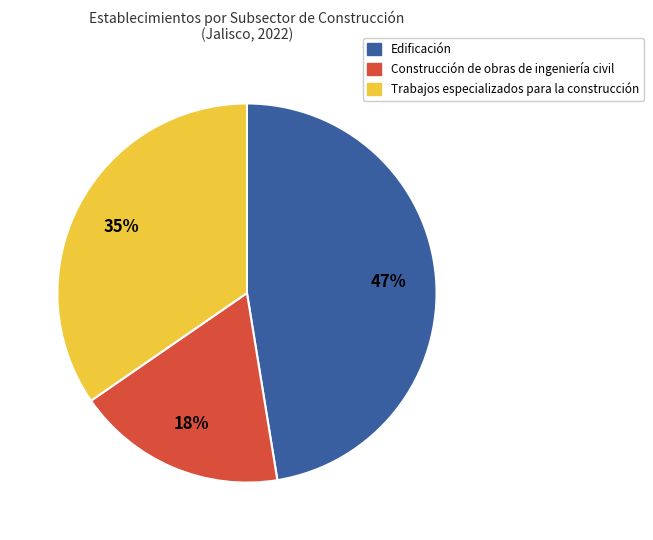

Does Trabajos especializados para la construcción account for over 50% of the chart?

No